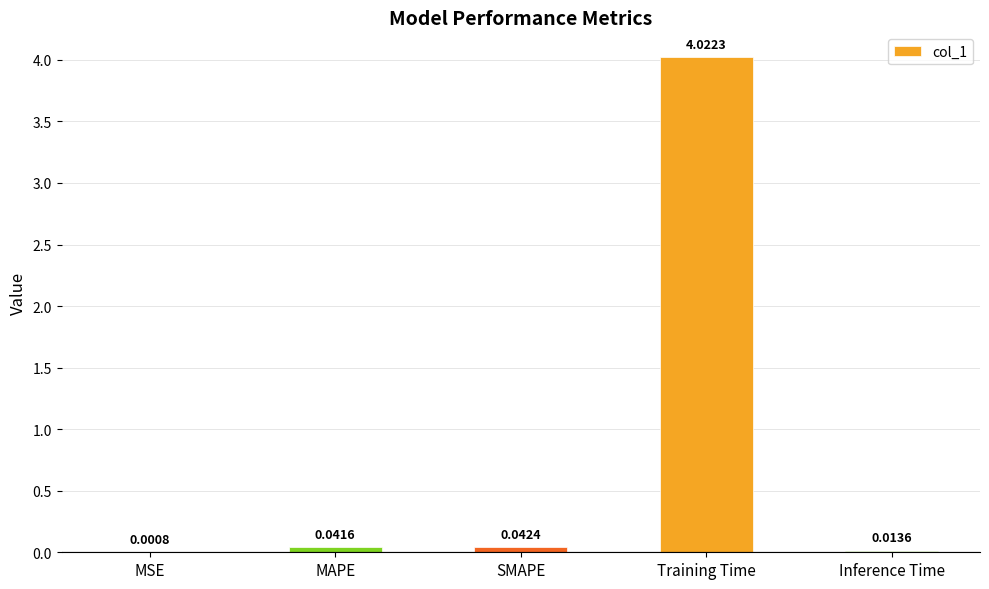

What is the sum of all values?

4.1